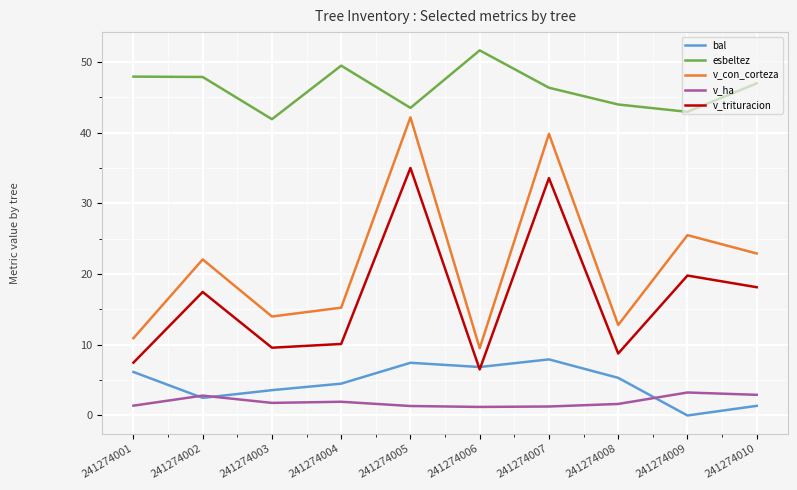

Which series has the widest spread of values?

v_con_corteza